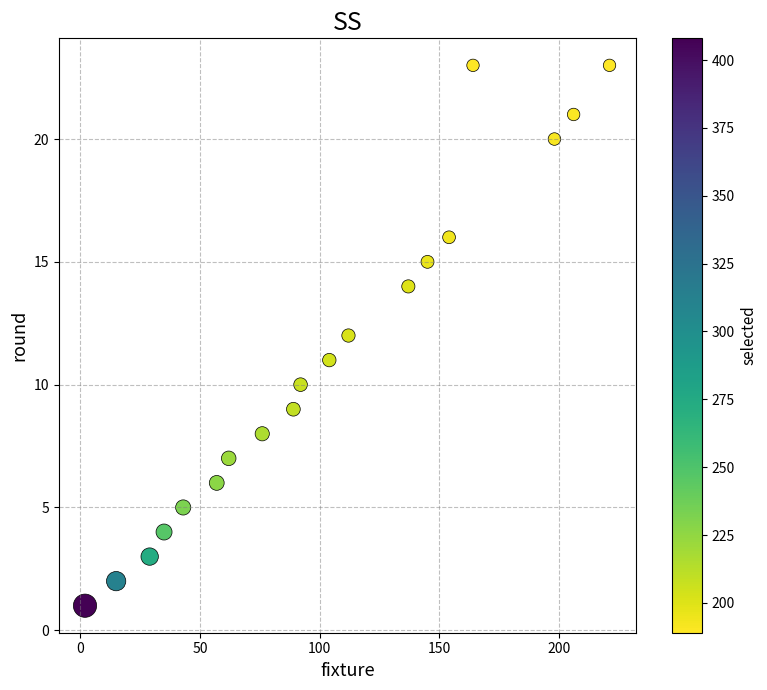

What is the range of X values (max minus min)?

219